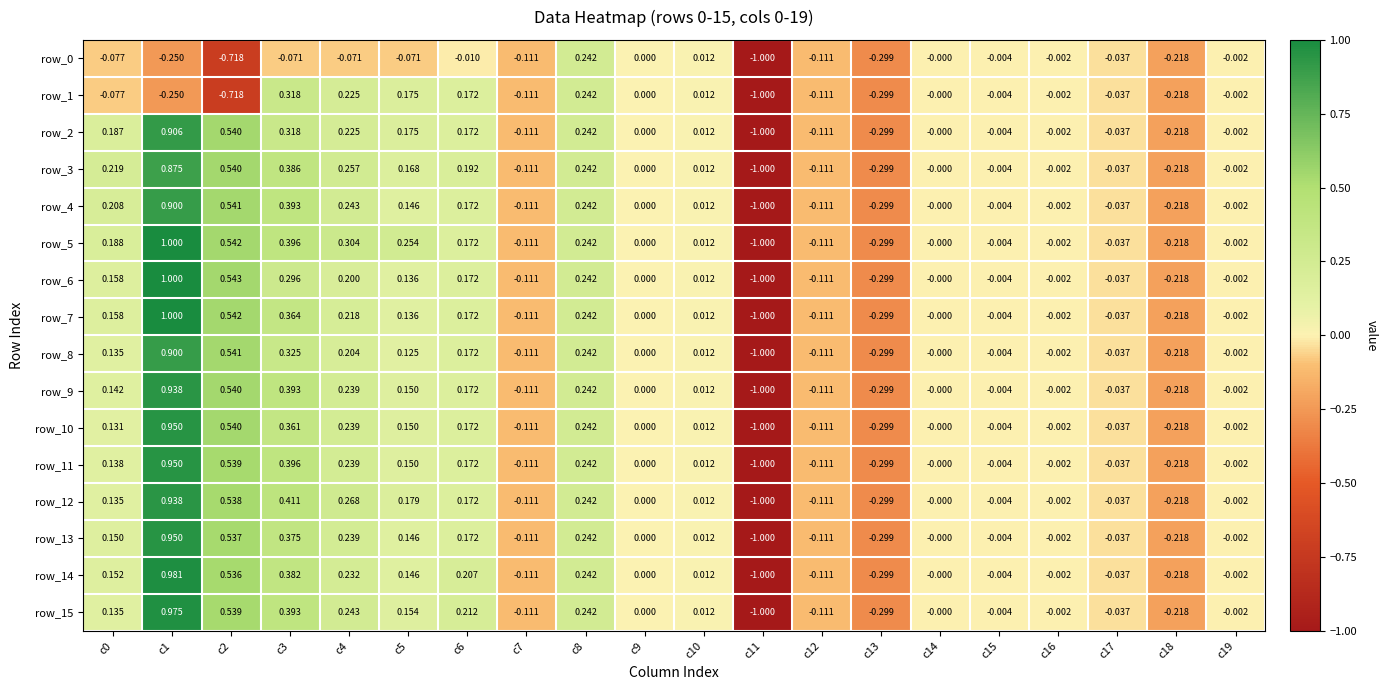

The row_14 series shows -1.0 at c11. True or false?

True